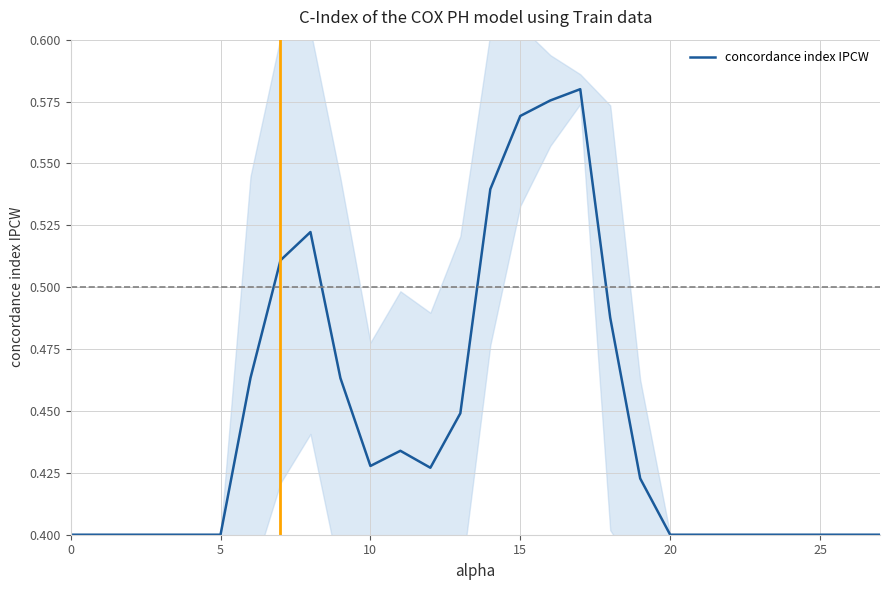

How many values are between 0 and 1?

28